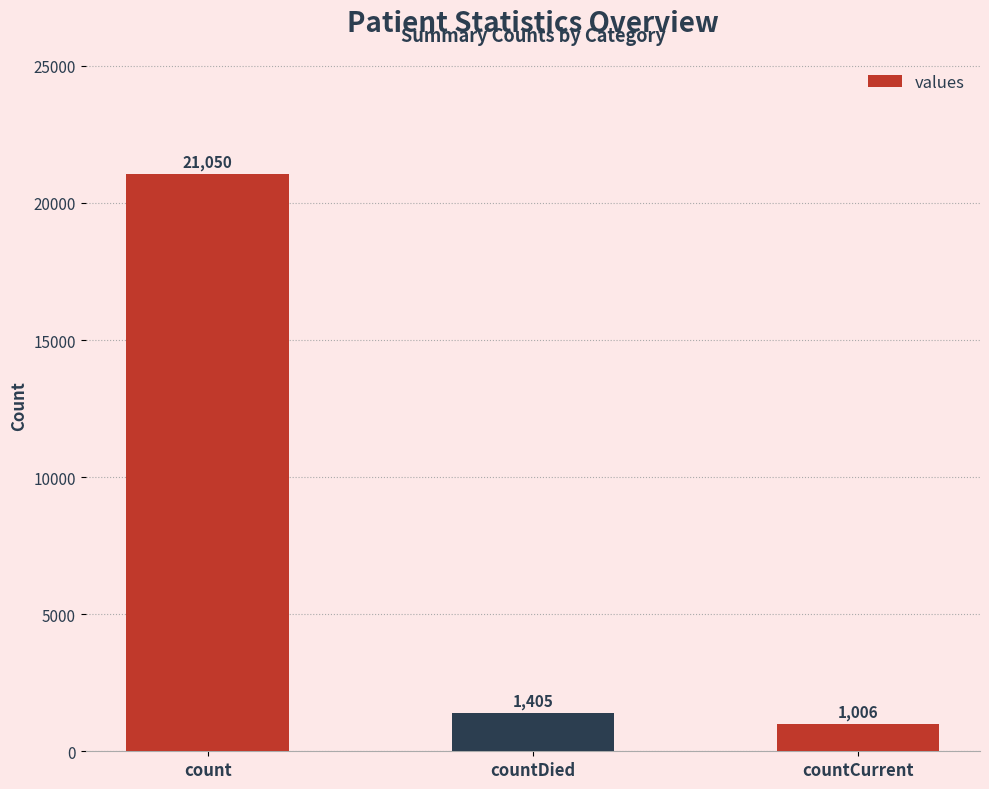

List the labels in order of value, smallest first.

countCurrent, countDied, count